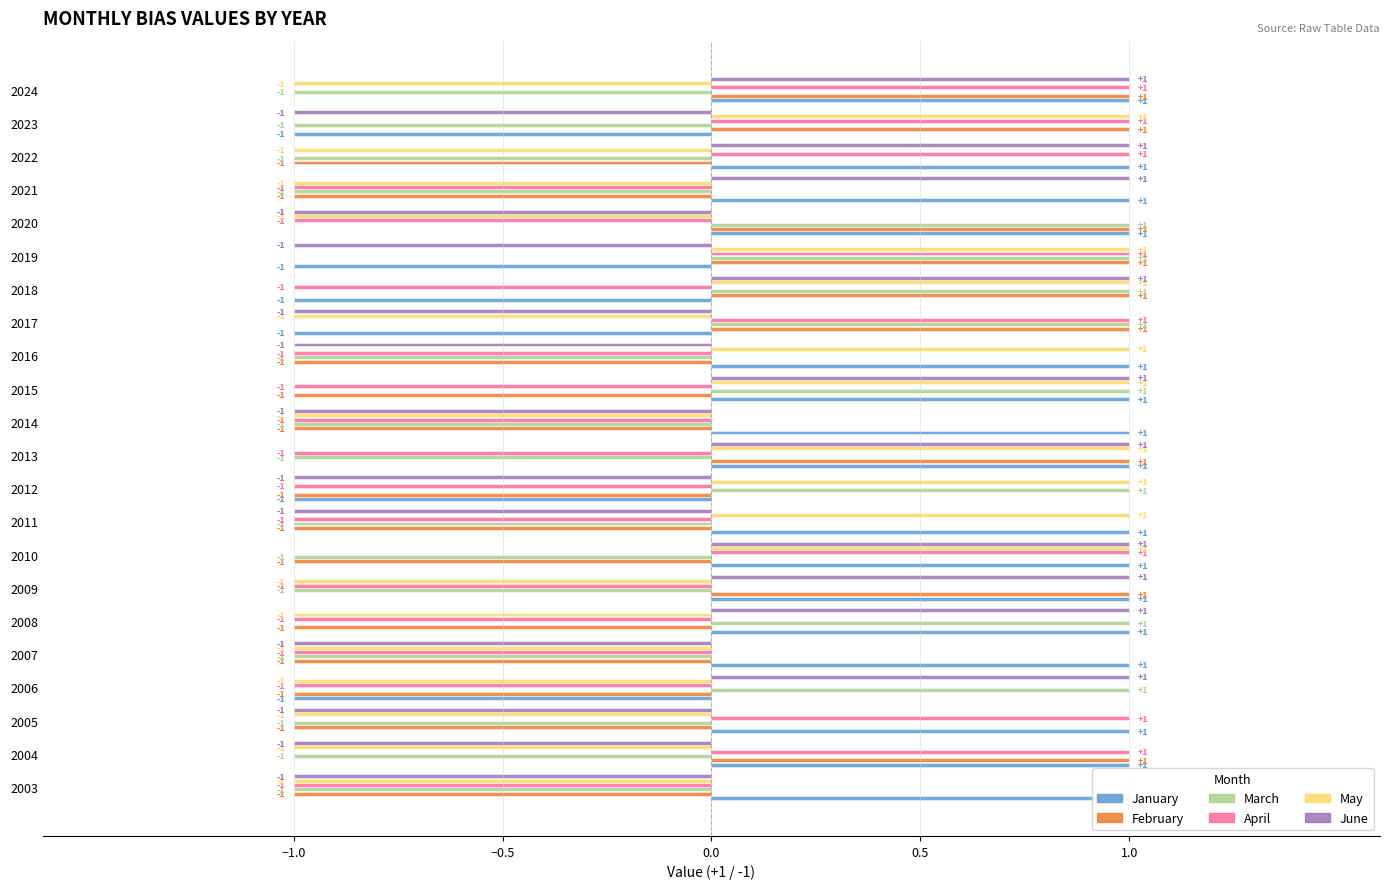

What is the difference between the highest and lowest values at 2020?

2